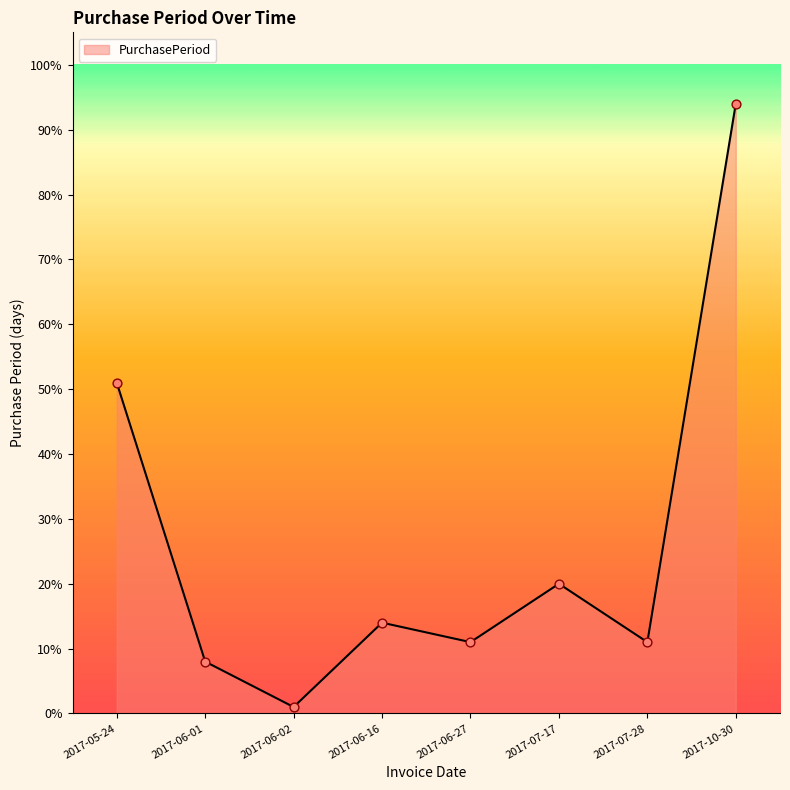

What is the change in value from 2017-06-16 to 2017-06-27?

-3